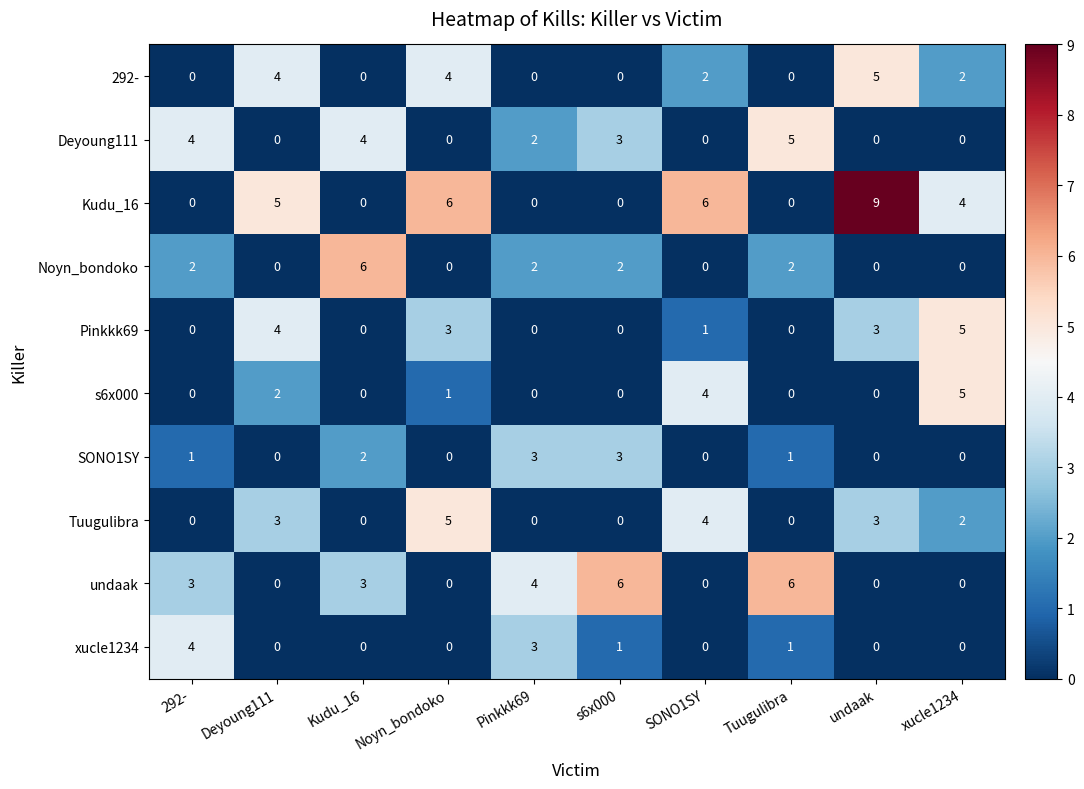

Is the value of Pinkkk69 at undaak greater than the value of s6x000 at Pinkkk69?

Yes